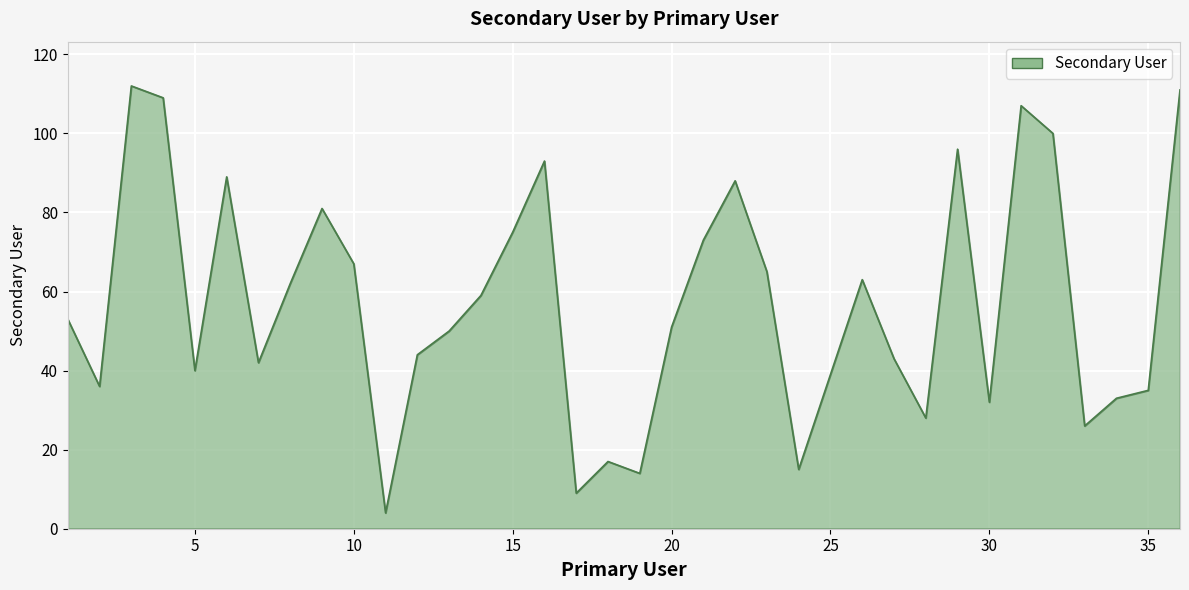

What is the maximum value shown in the chart?

112